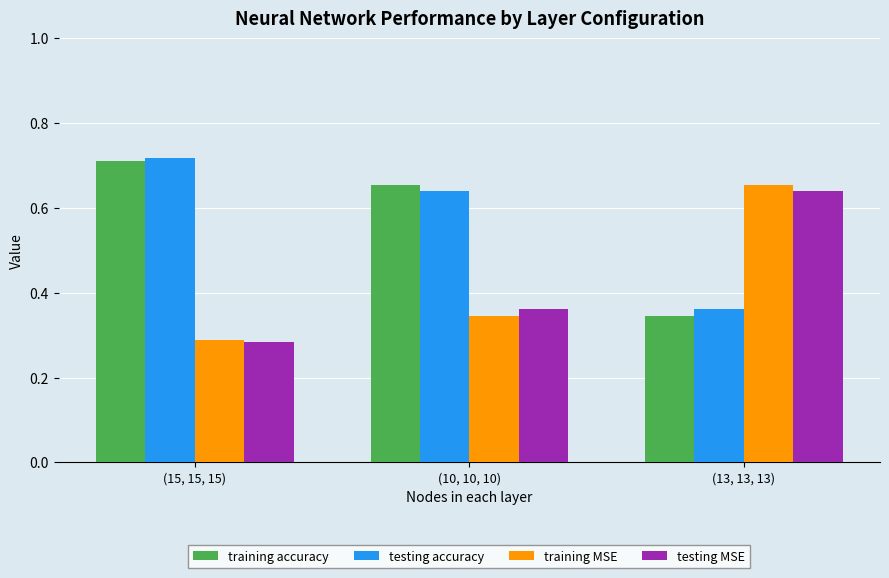

How many bars are there in each group?

4